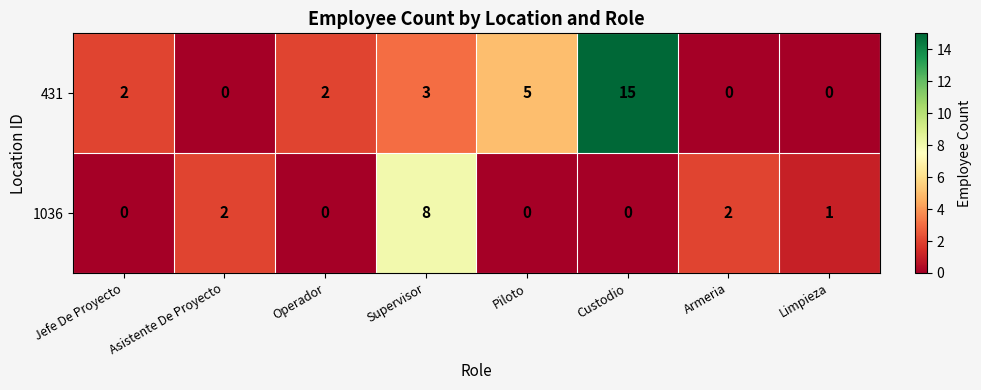

Which category has the highest value across all series?

Custodio